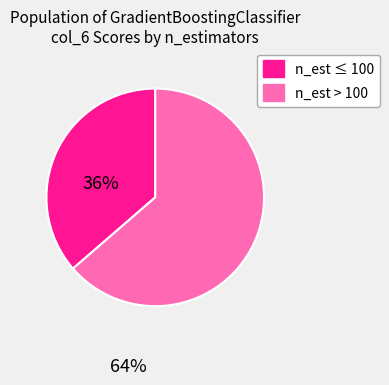

Which slice is the largest?

n_est > 100